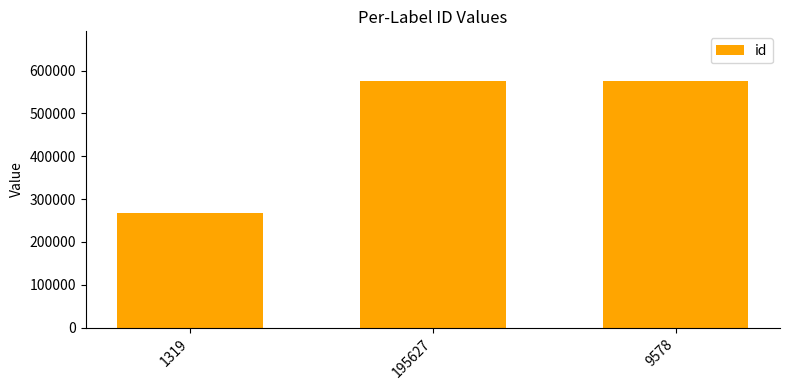

How many bars are there in total?

3